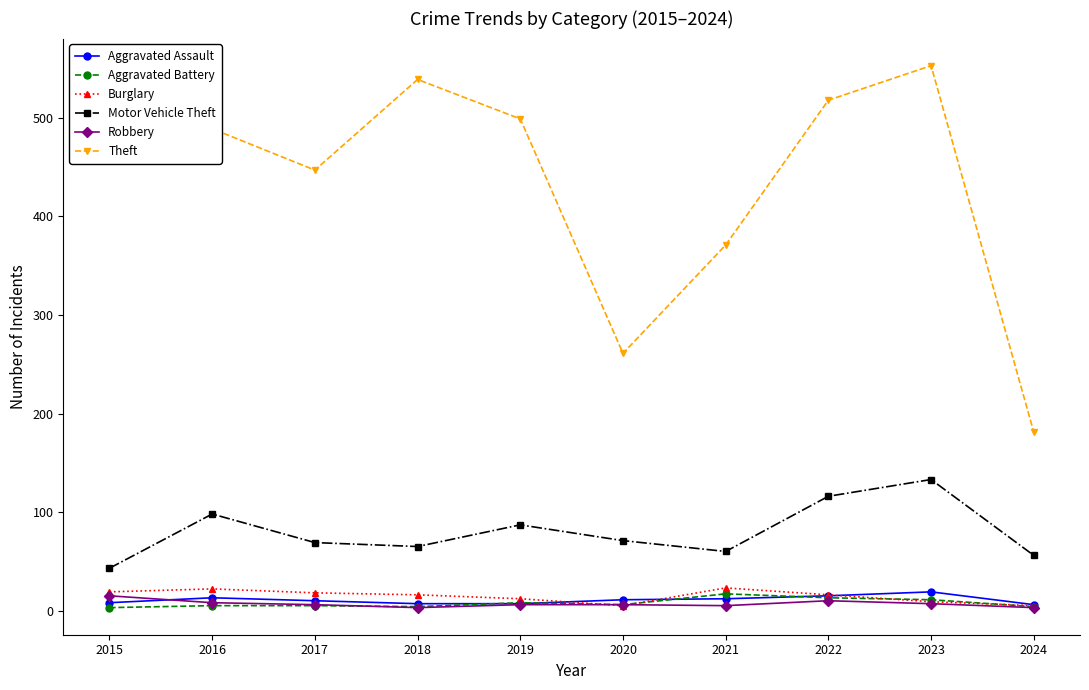

Between 2018 and 2023, which series saw the biggest shift?

Motor Vehicle Theft